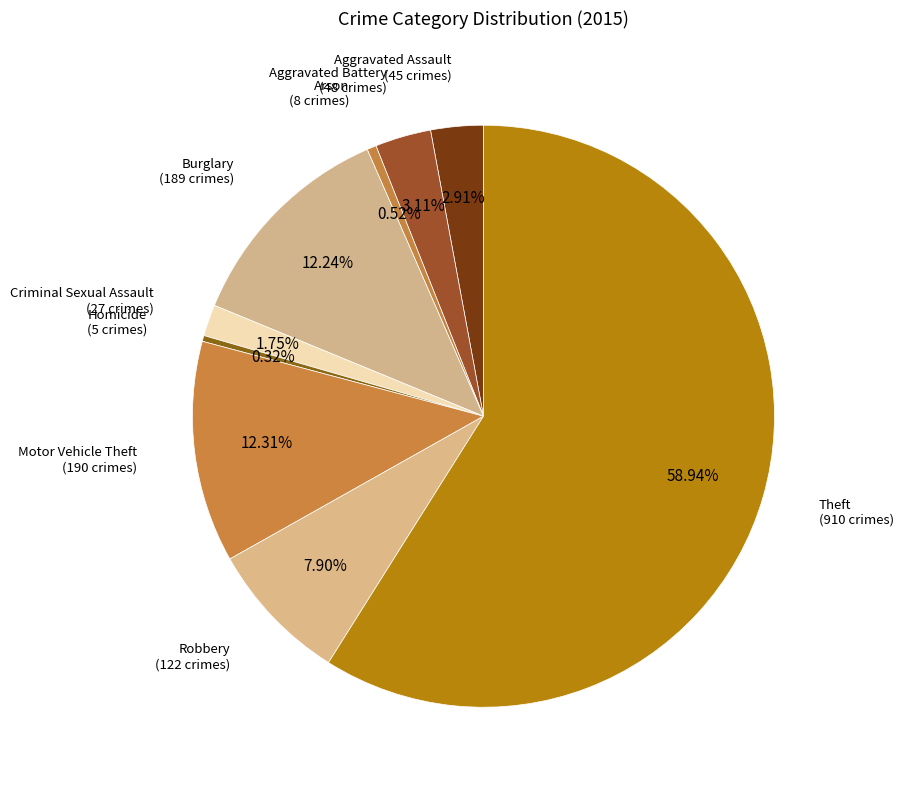

How many segments does this pie chart have?

9